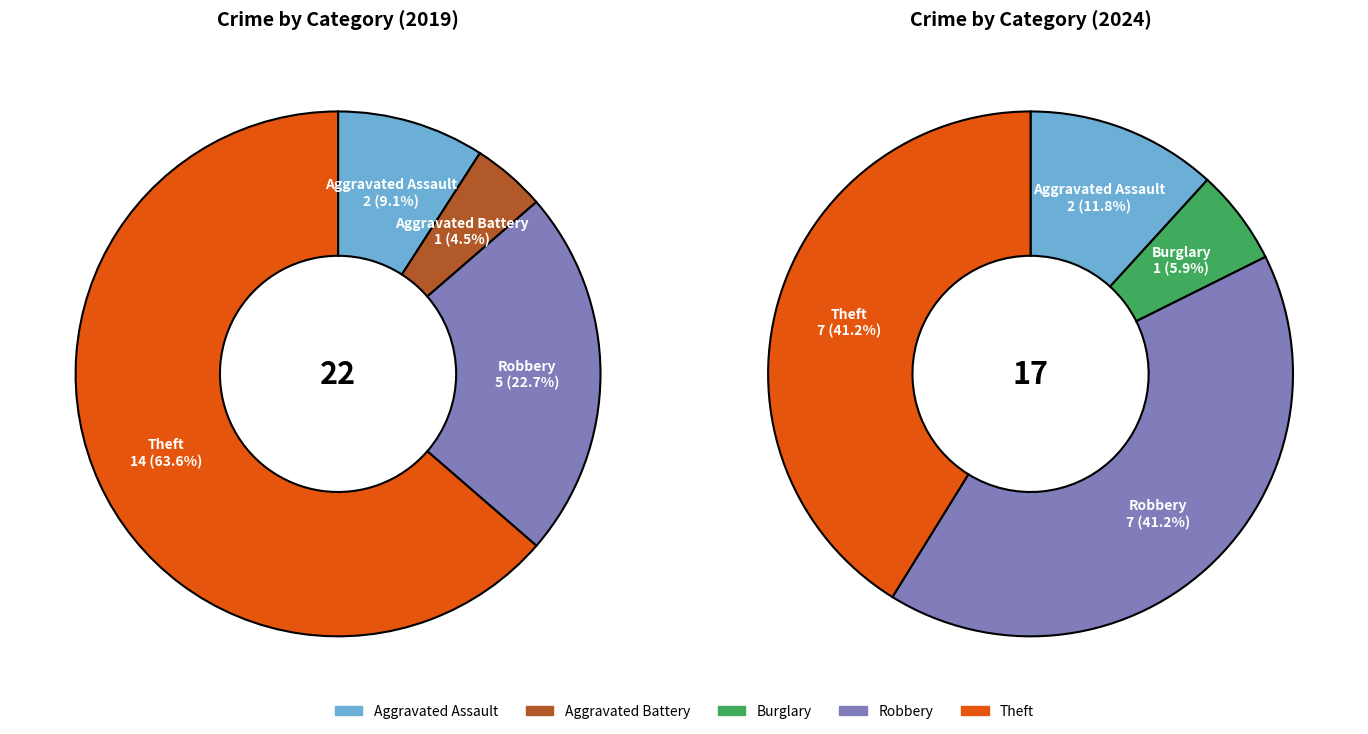

How many segments does this pie chart have?

5